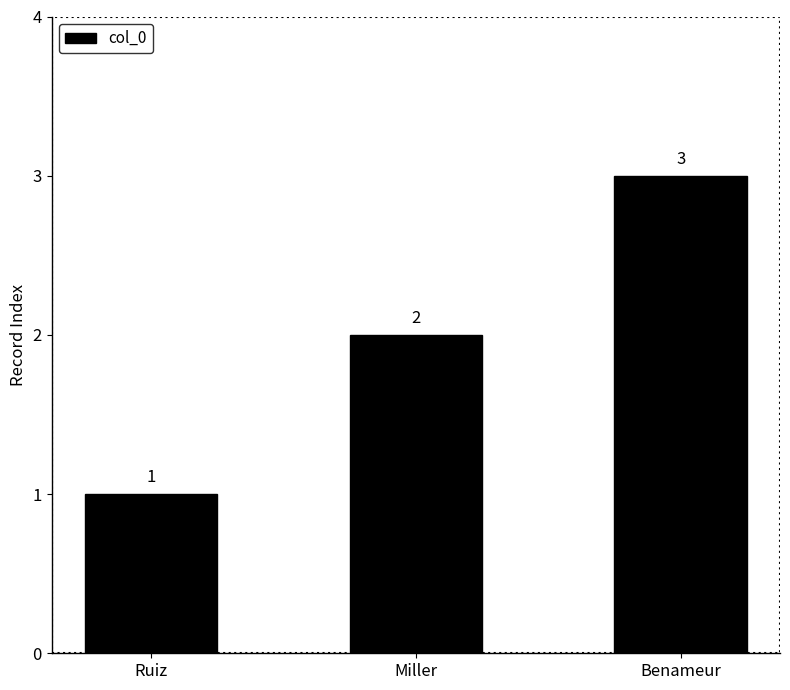

Which has a higher value, Miller or Benameur?

Benameur